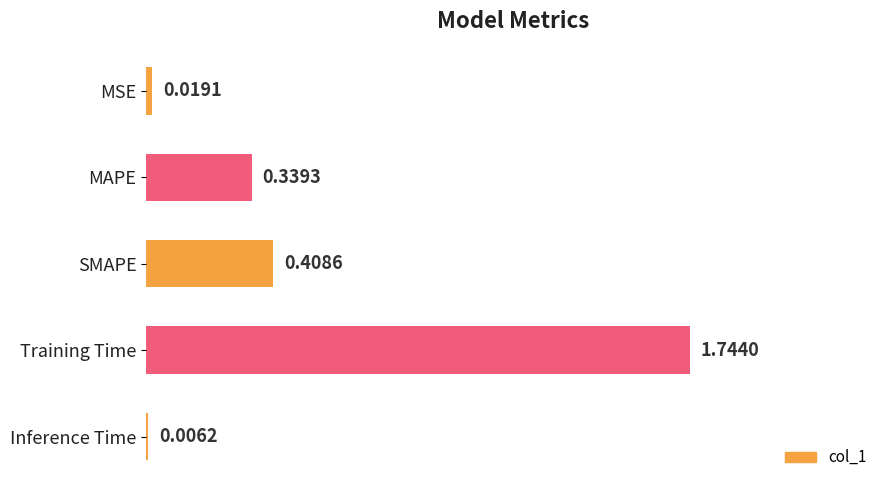

Does the chart contain stacked bars?

No